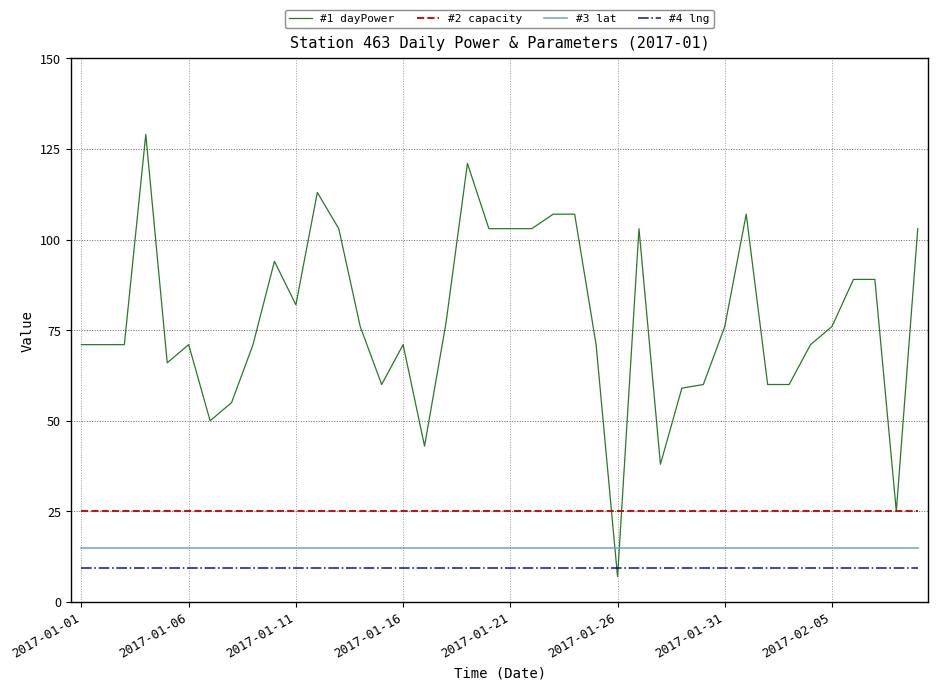

True or false: #4 lng and #3 lat cross at least once.

False